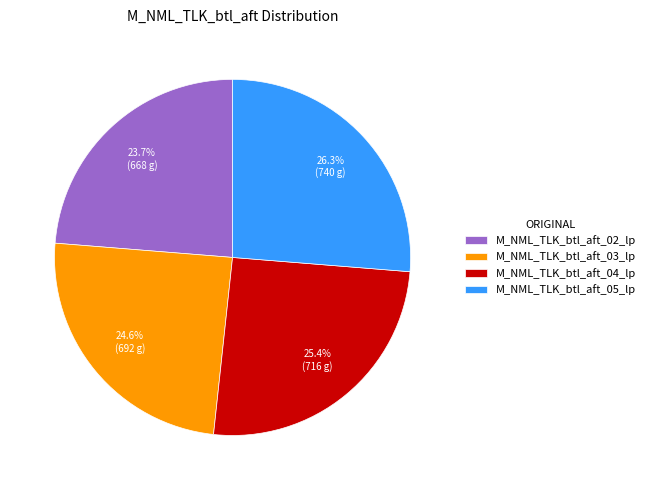

To the nearest percent, what is the combined percentage of M_NML_TLK_btl_aft_05_lp and M_NML_TLK_btl_aft_04_lp?

52%